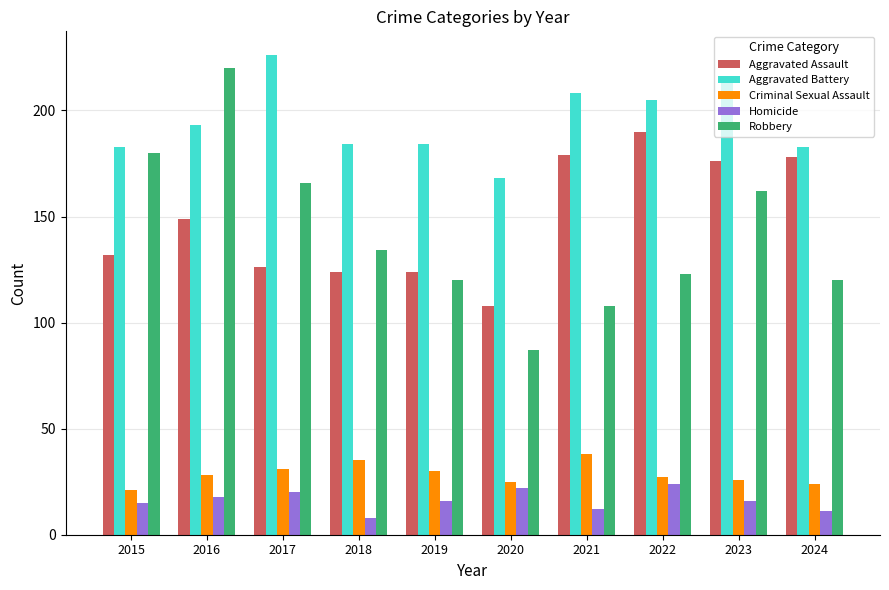

What value does the Homicide series have at 2019, to the nearest 5?

15